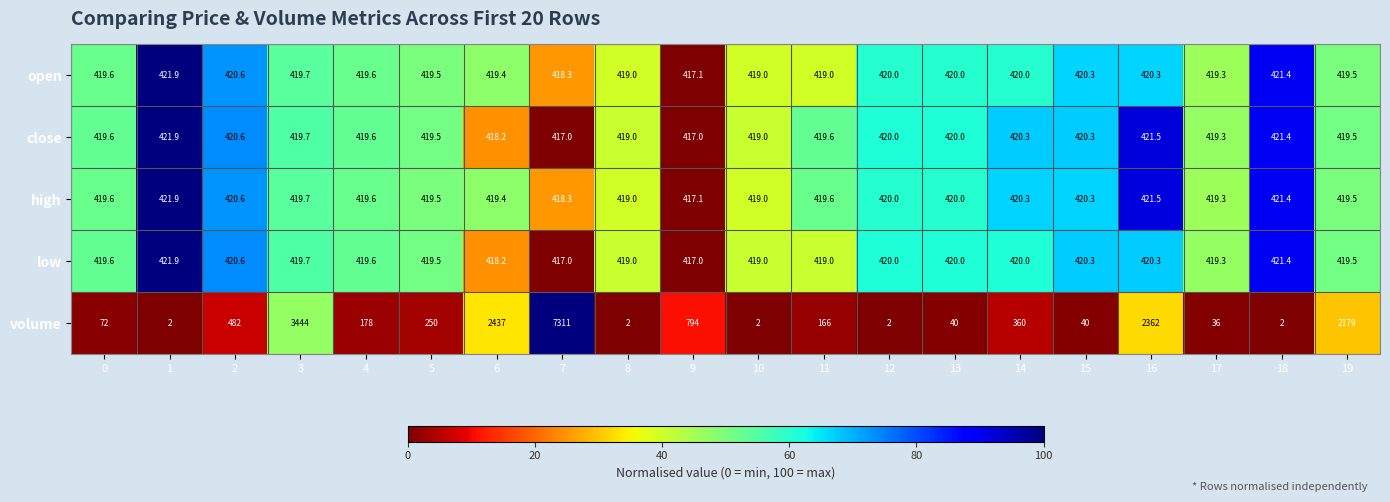

Which series changed the most between 2 and 11?

volume